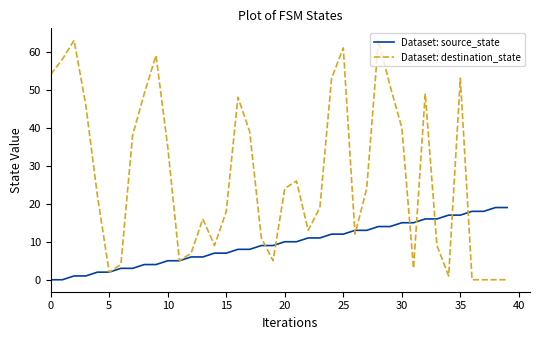

Which series has the largest range (max minus min)?

Dataset: destination_state